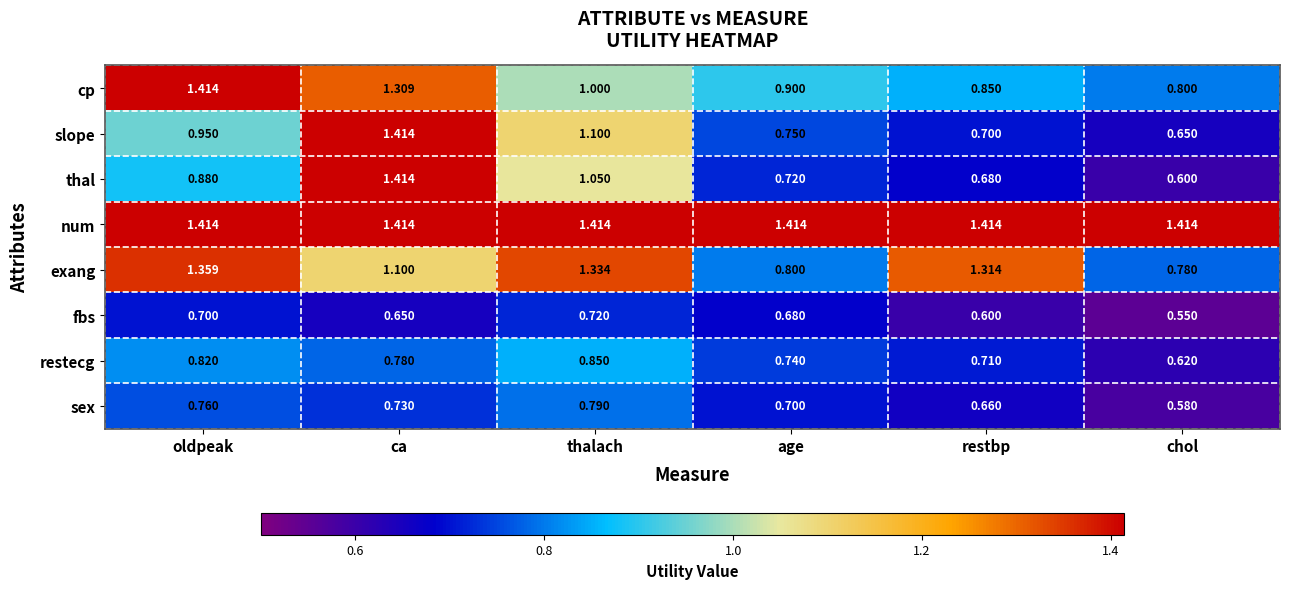

List the labels in order of sex value, largest first.

thalach, oldpeak, ca, age, restbp, chol